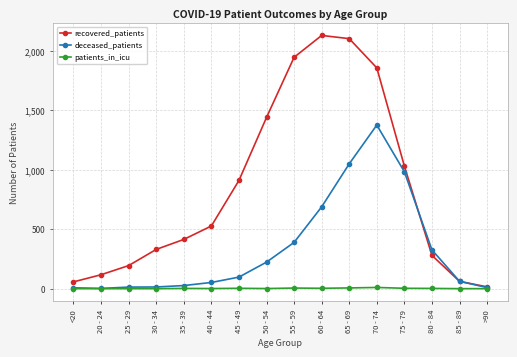

Which series has the widest spread of values?

recovered_patients